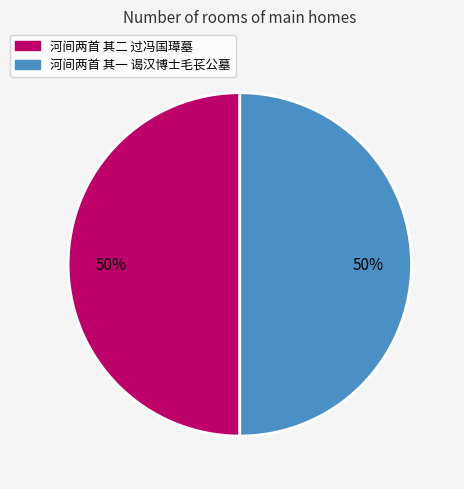

Is it true that 河间两首 其一 谒汉博士毛苌公墓 is 55% of the pie?

False